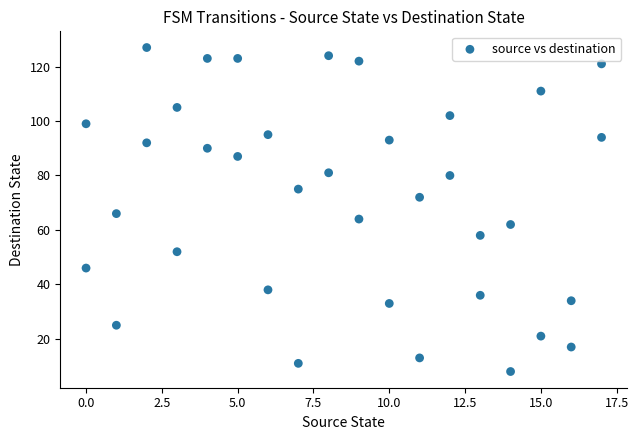

What is the range of X values (max minus min)?

17